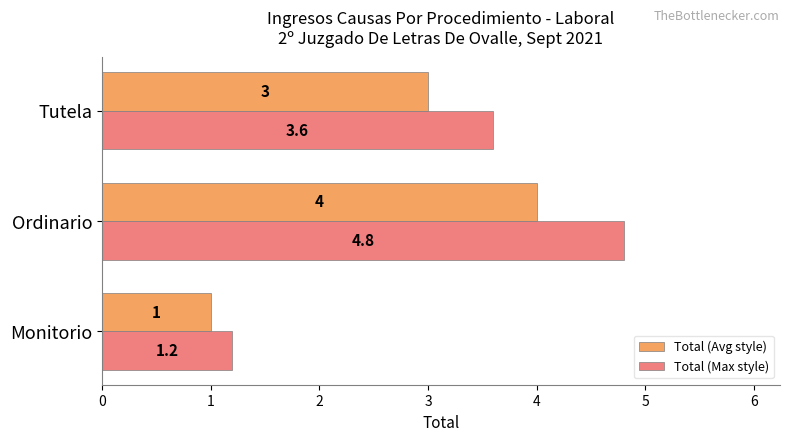

How many Total (Avg style) values are between 1 and 4?

3